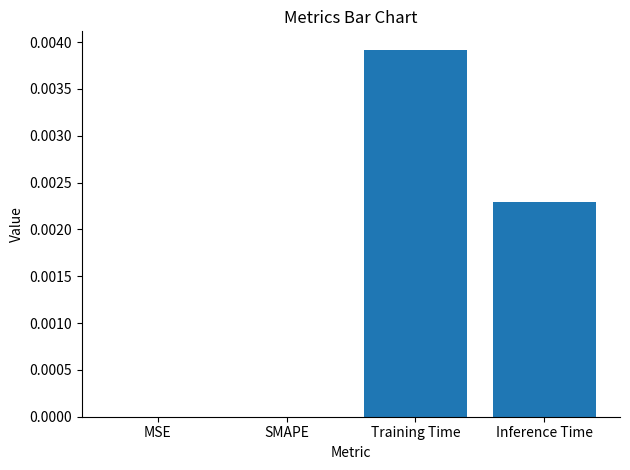

Which has a higher value, Inference Time or SMAPE?

Inference Time